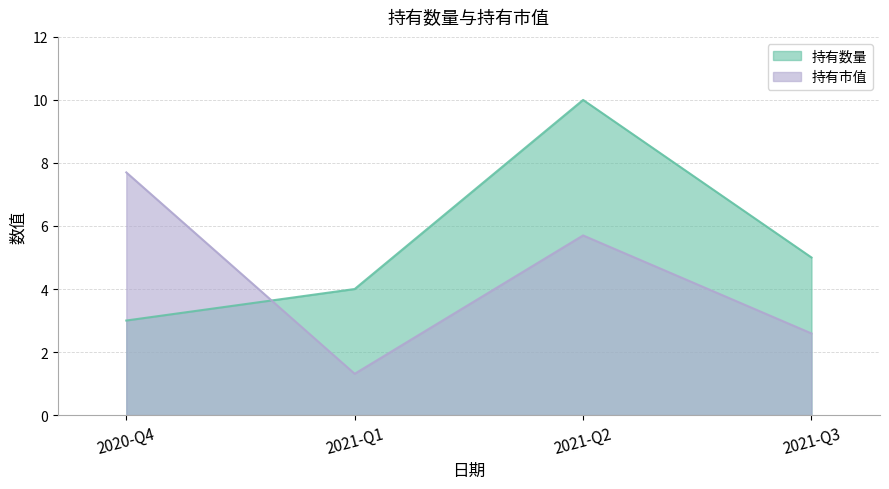

Rank the series at 2021-Q2 from highest to lowest value.

持有数量, 持有市值